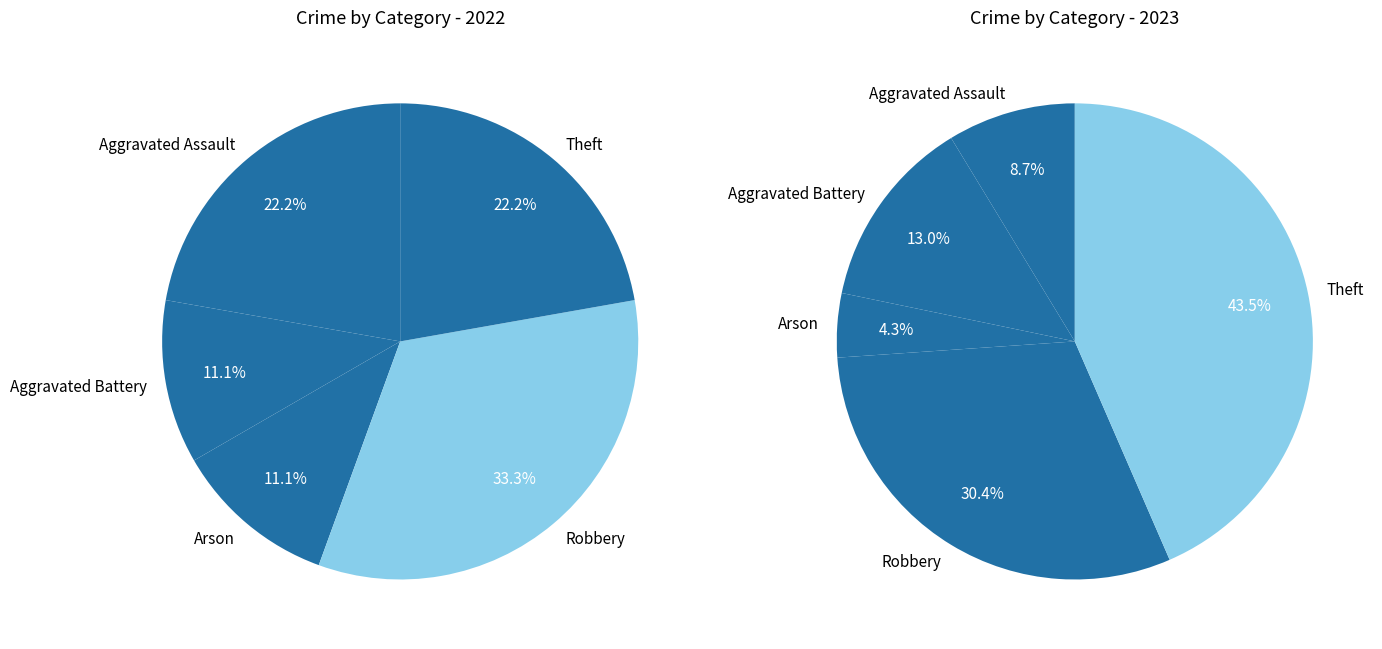

What is the ratio of the value at Robbery to the value at Theft?

1.5